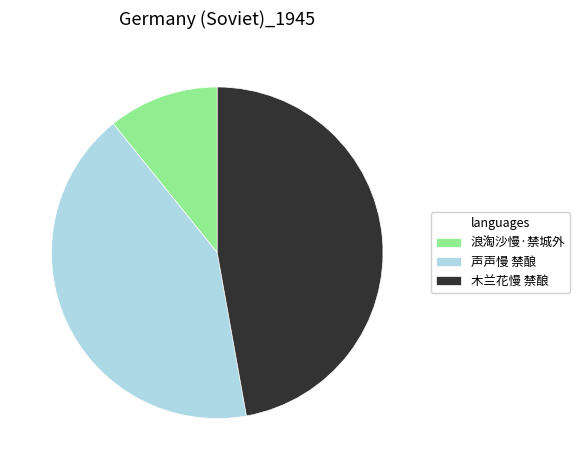

Is it true that 声声慢 禁酿 is 52% of the pie?

False